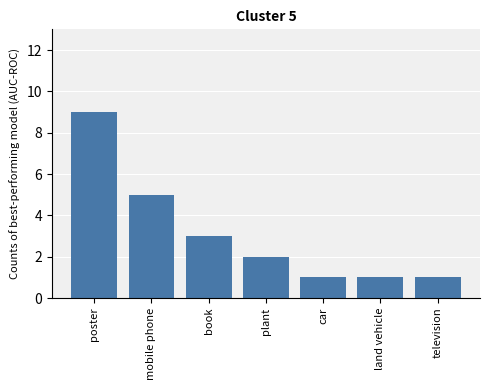

Where is the data nearest to the value 5?

mobile phone